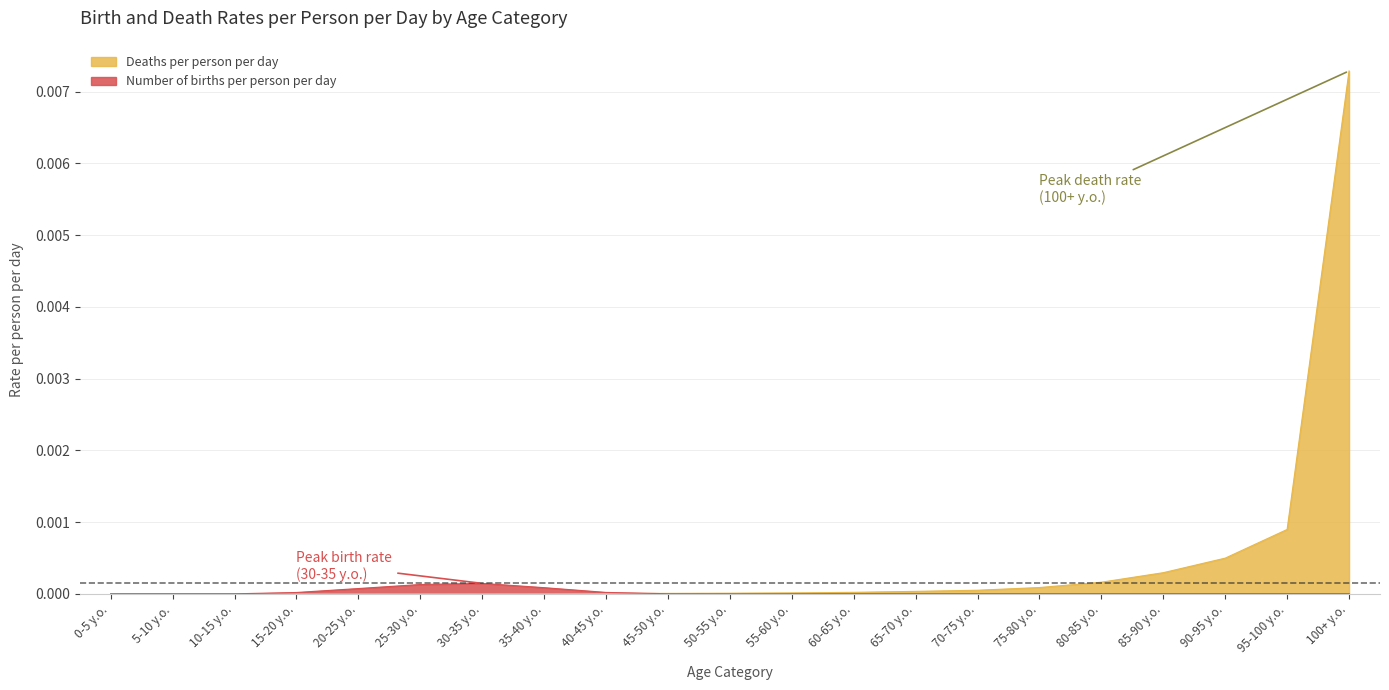

The value of Number of births per person per day at 100+ y.o. is 0.0. True or false?

True